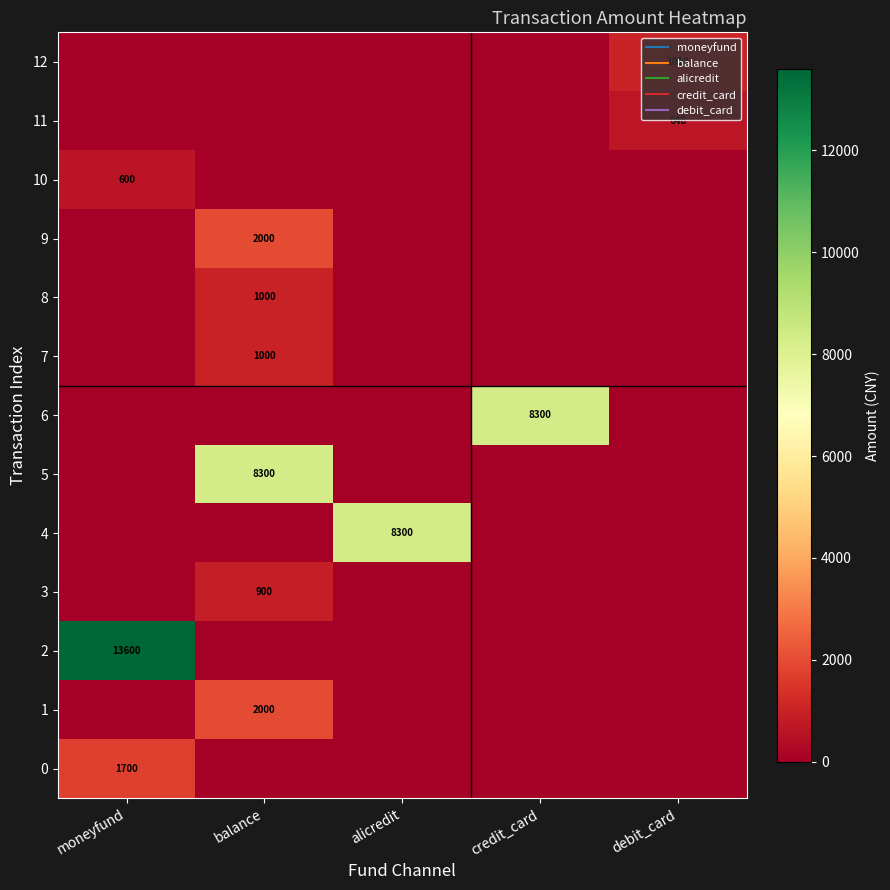

Which series has the largest total across all categories?

2